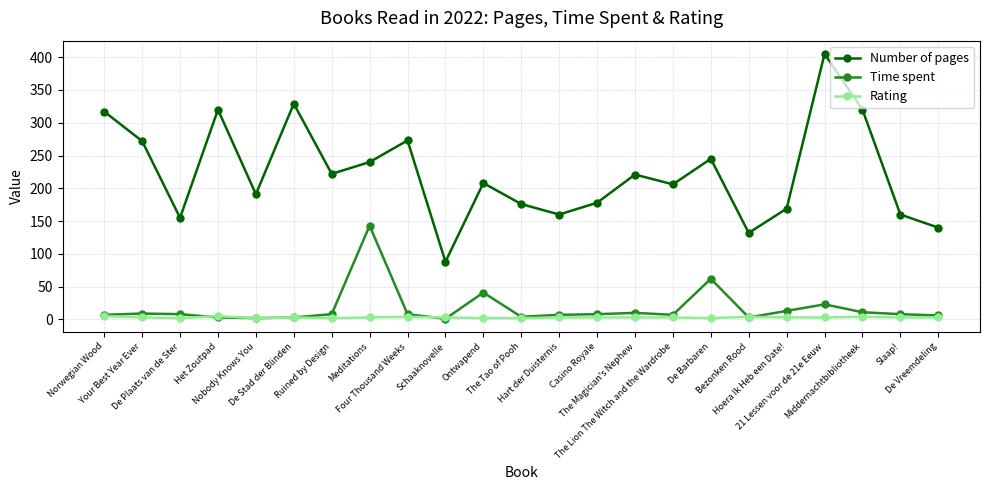

True or false: Number of pages and Time spent cross at least once.

False